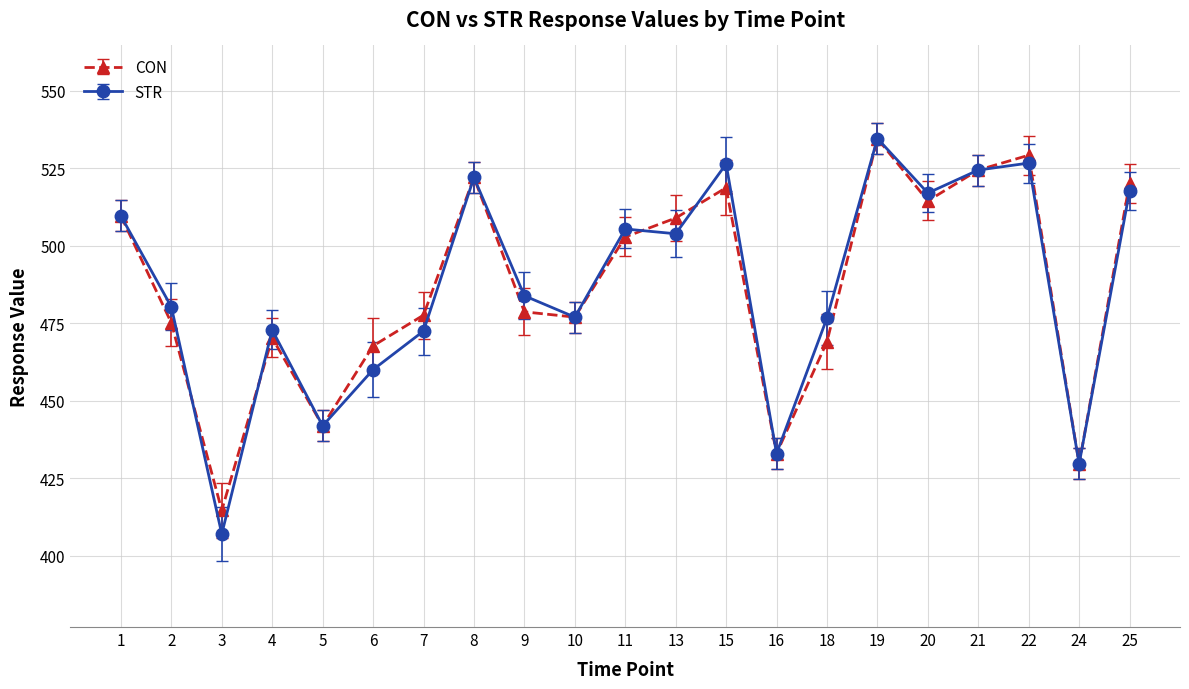

Does the chart have visible grid lines?

Yes